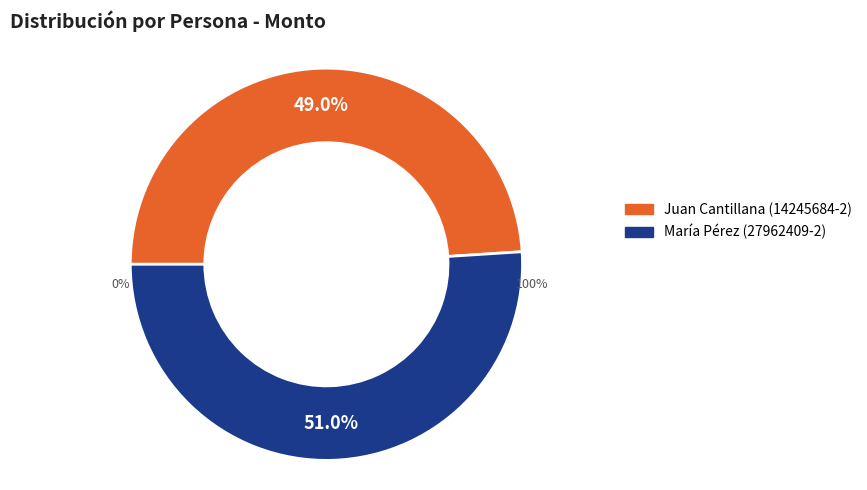

What percentage do Juan Cantillana and María Pérez together represent?

100.0%